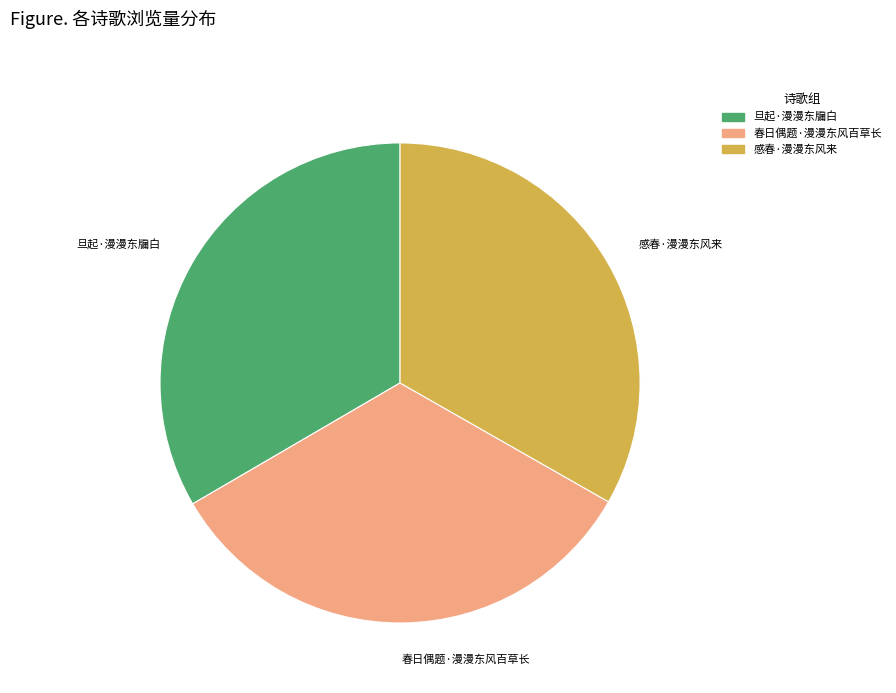

Does 感春·漫漫东风来 account for over 50% of the chart?

No